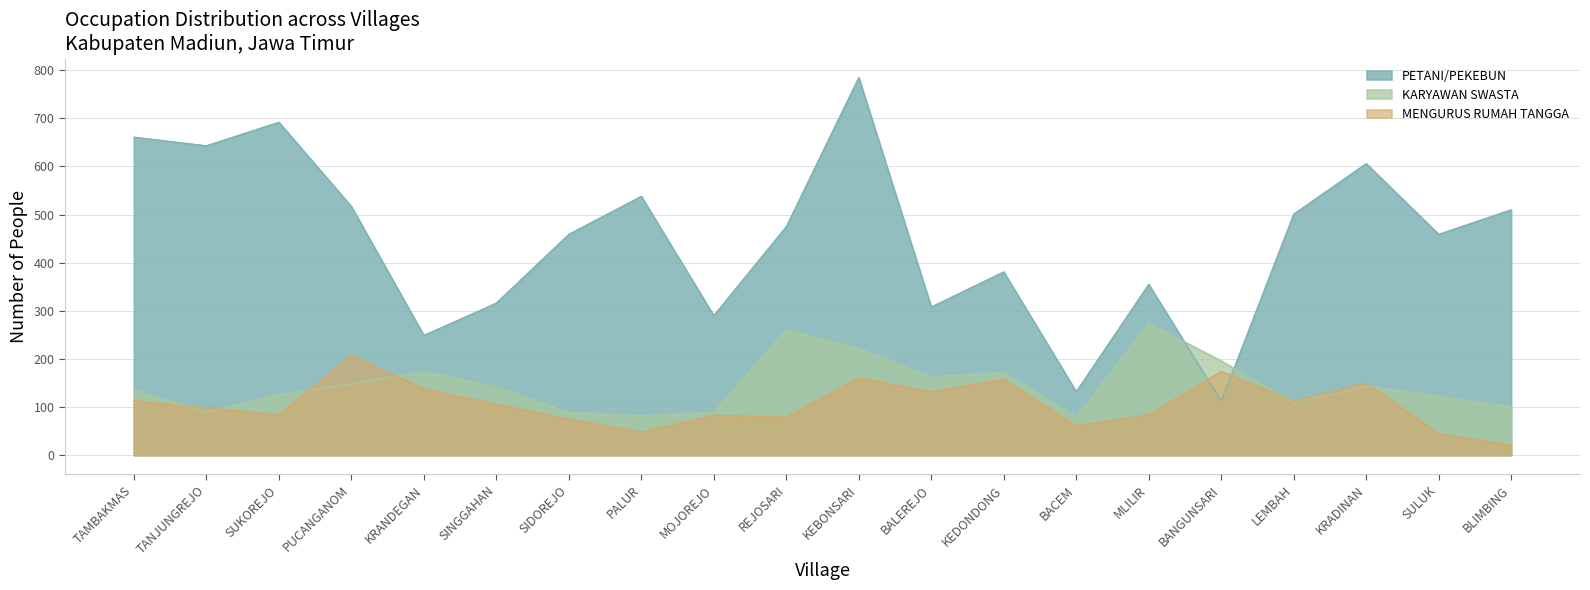

At BALEREJO, list the series in order from largest to smallest.

PETANI/PEKEBUN, KARYAWAN SWASTA, MENGURUS RUMAH TANGGA